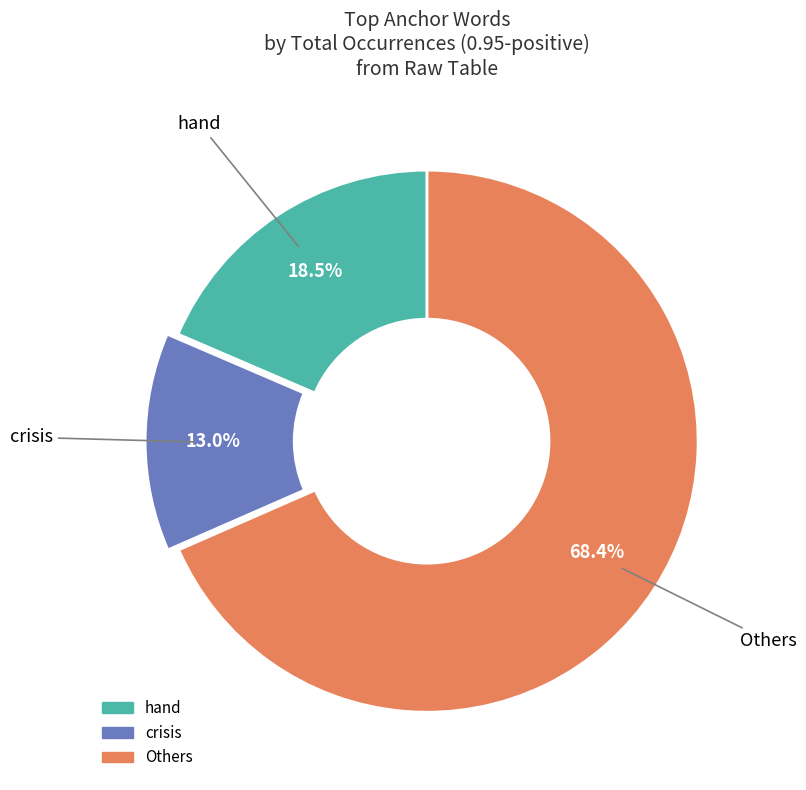

Count the number of slices in the pie.

3